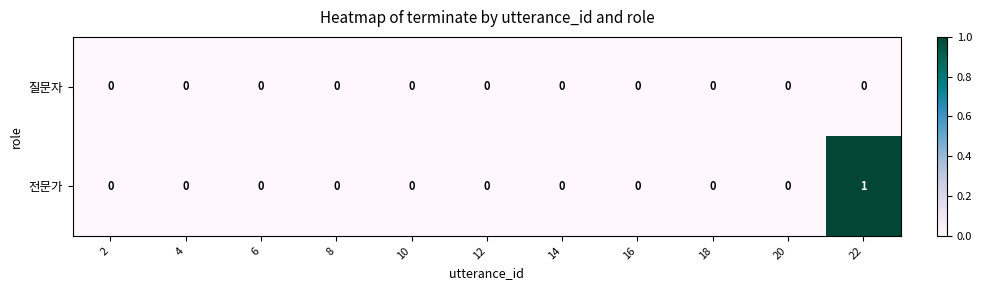

Which series has the largest total across all categories?

전문가